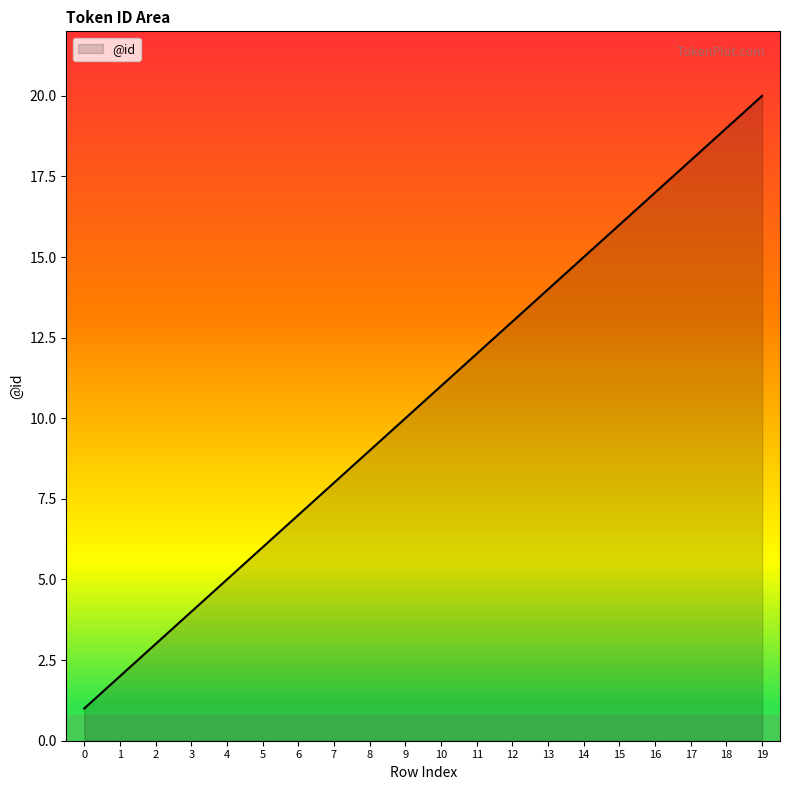

True or false: the data shows 3 at 8.

False